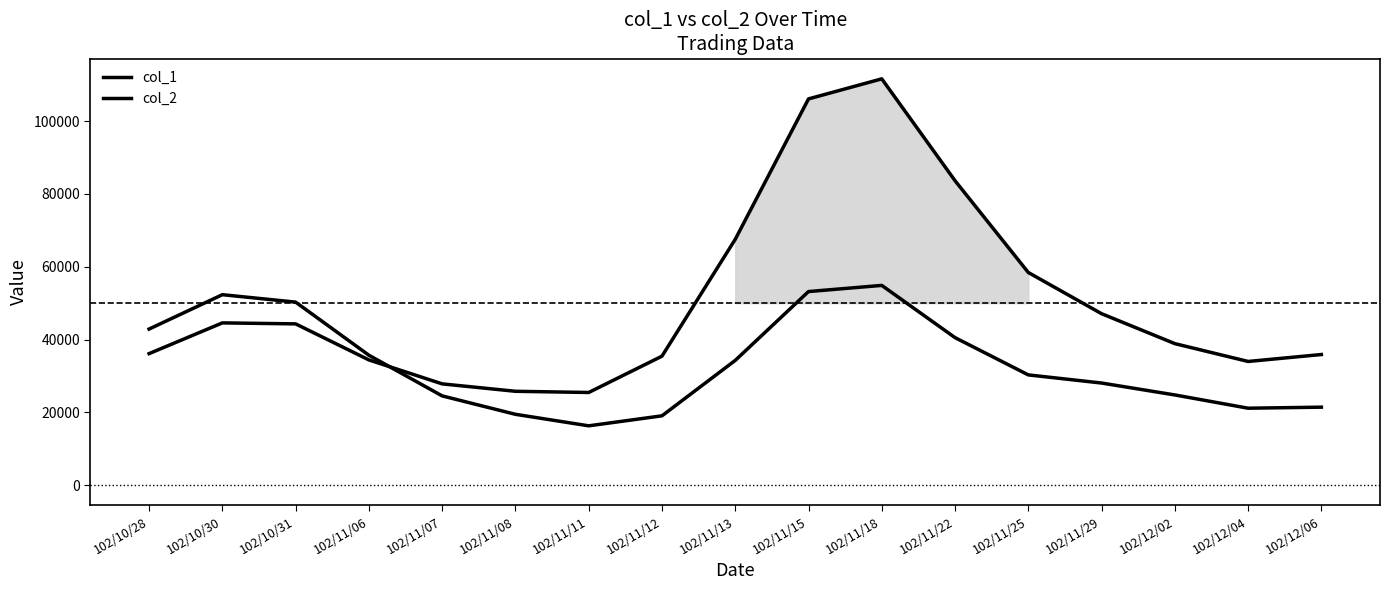

Which series has the widest spread of values?

col_1